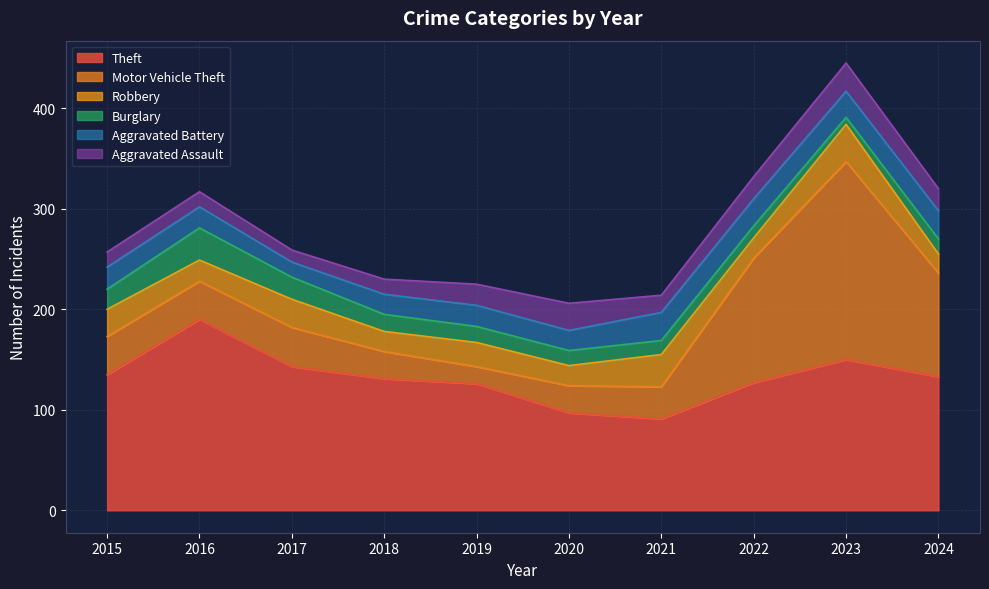

How many values in the Theft series exceed 133?

4